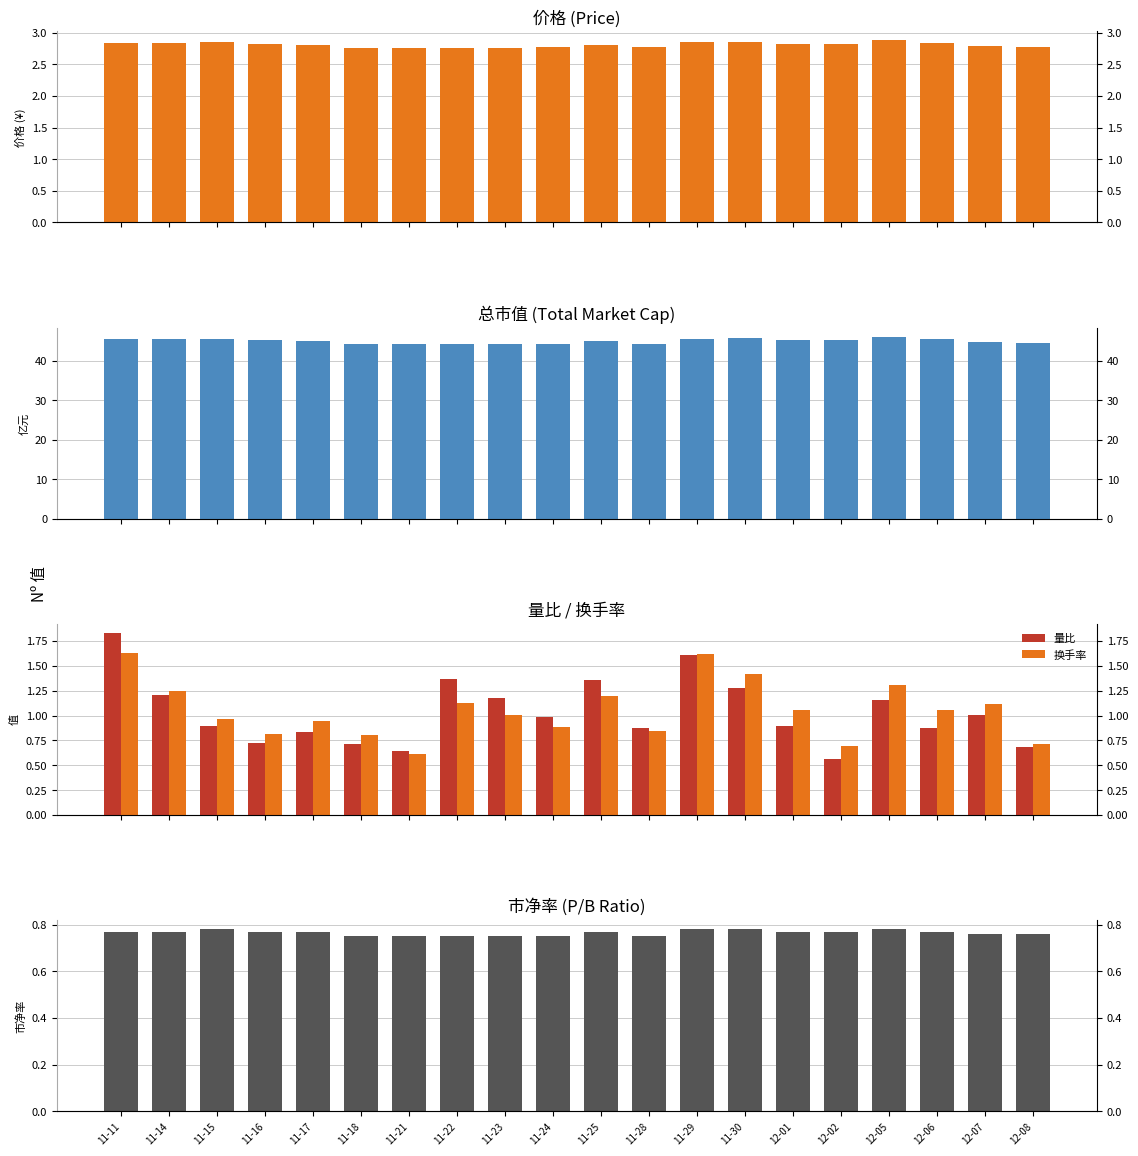

List the series in order of their peak value, highest first.

总市值(亿元), 价格, 量比, 换手率, 市净率